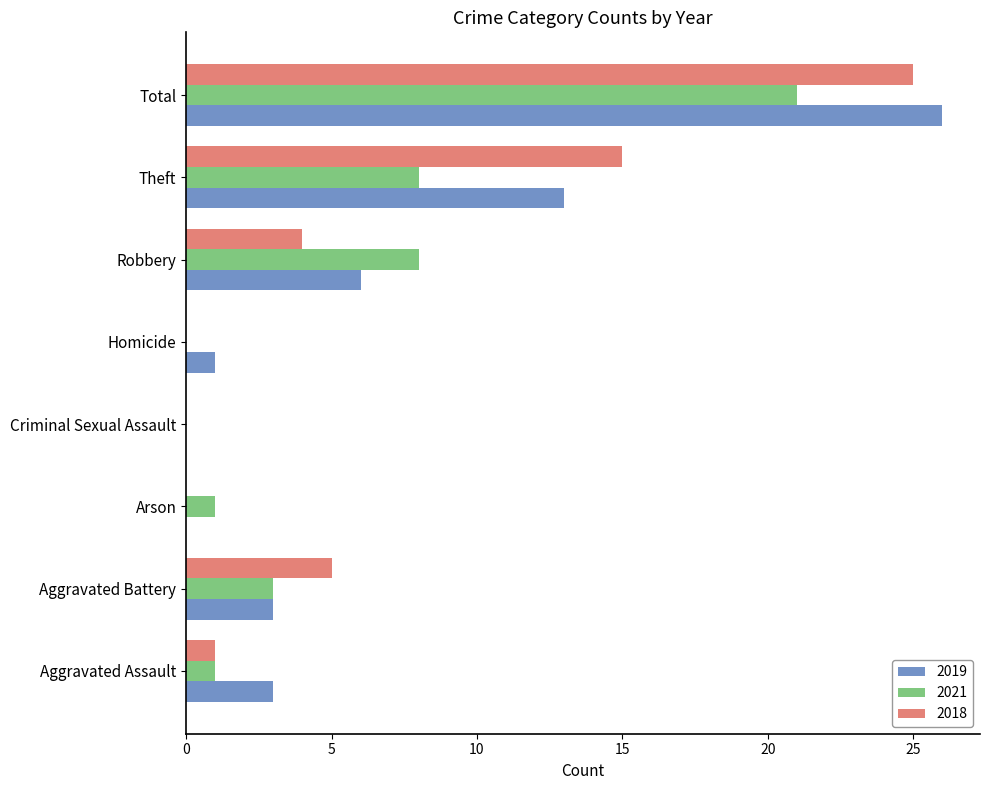

How many data points does each series have?

8